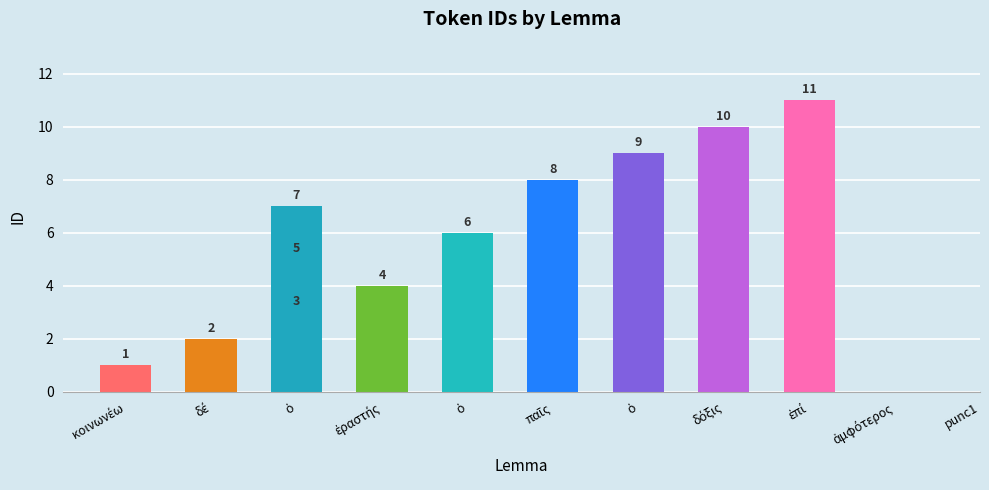

How many data points are less than 6?

5